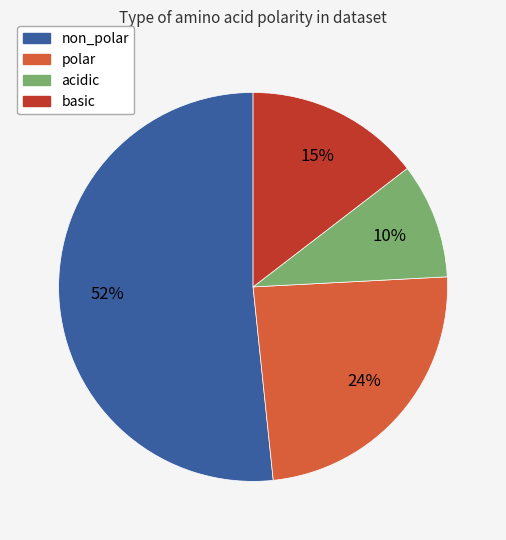

Which slice is the largest?

non_polar